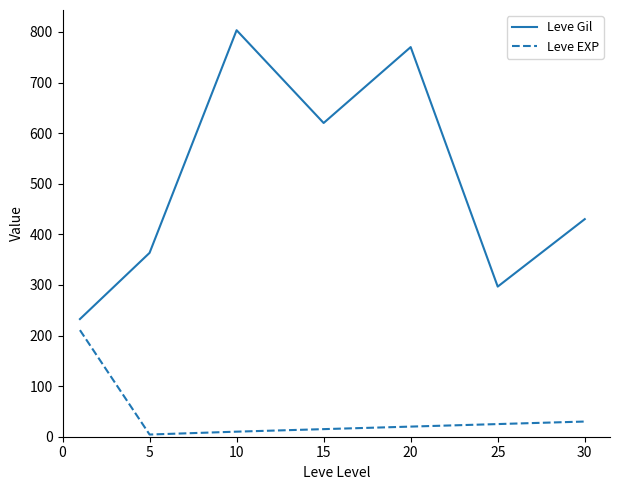

True or false: Leve Gil and Leve EXP intersect in this chart.

False